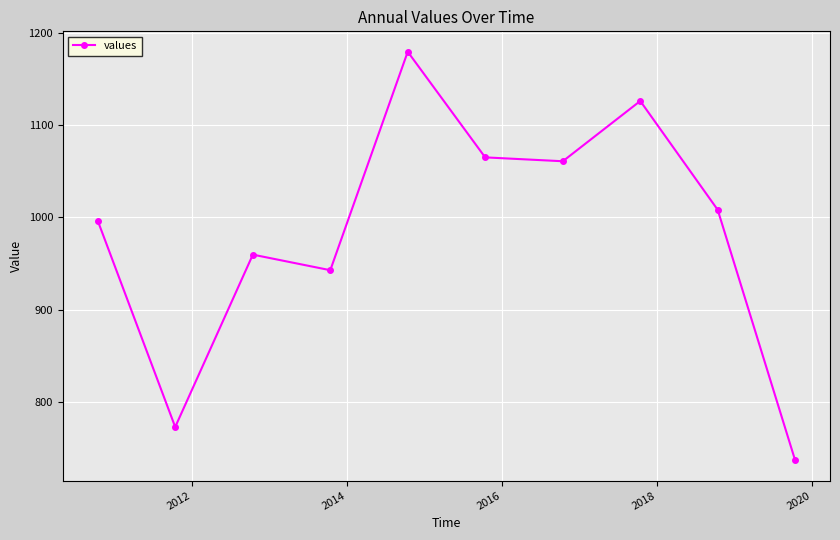

How many data points are above 1008?

5